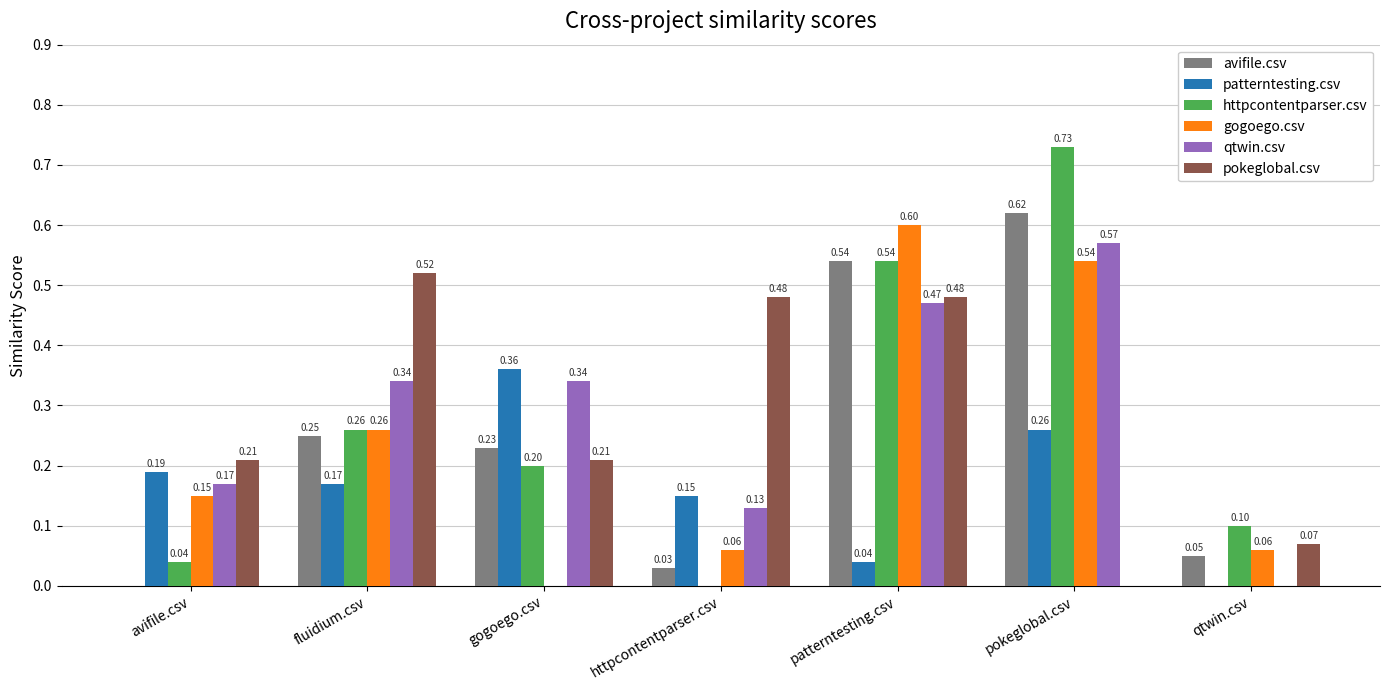

What is the approximate value of gogoego.csv at httpcontentparser.csv?

0.1